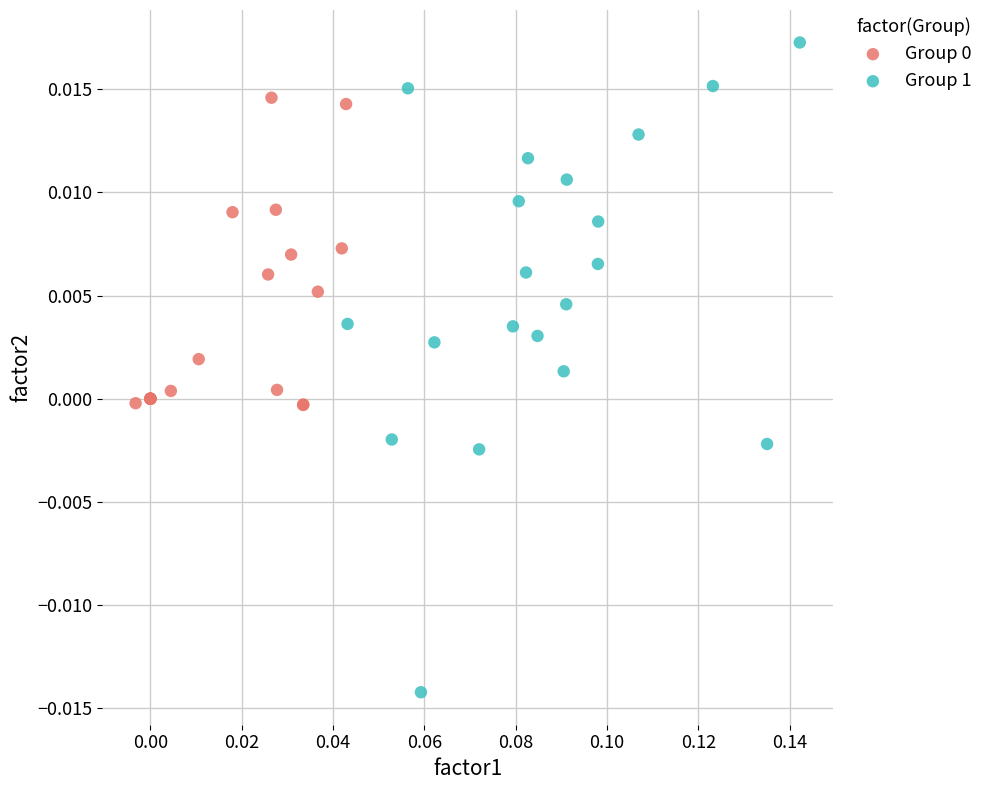

Which series has the widest spread of Y values?

Group 1